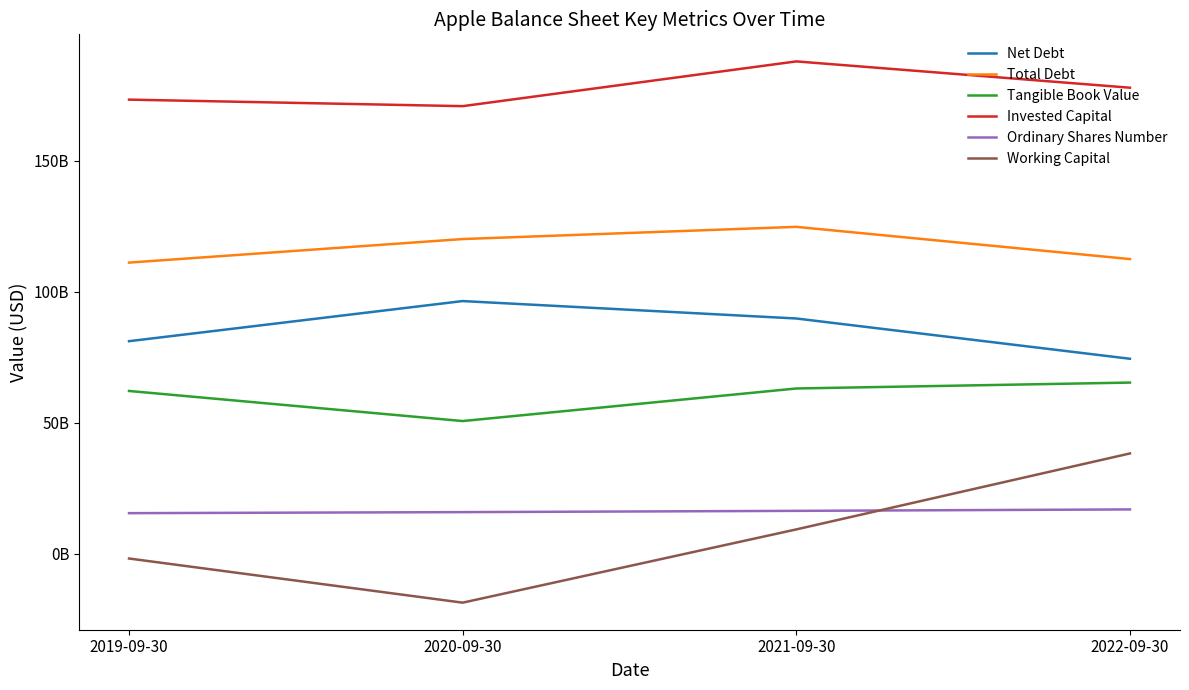

True or false: Invested Capital has more than 0 points higher than both neighbors.

True